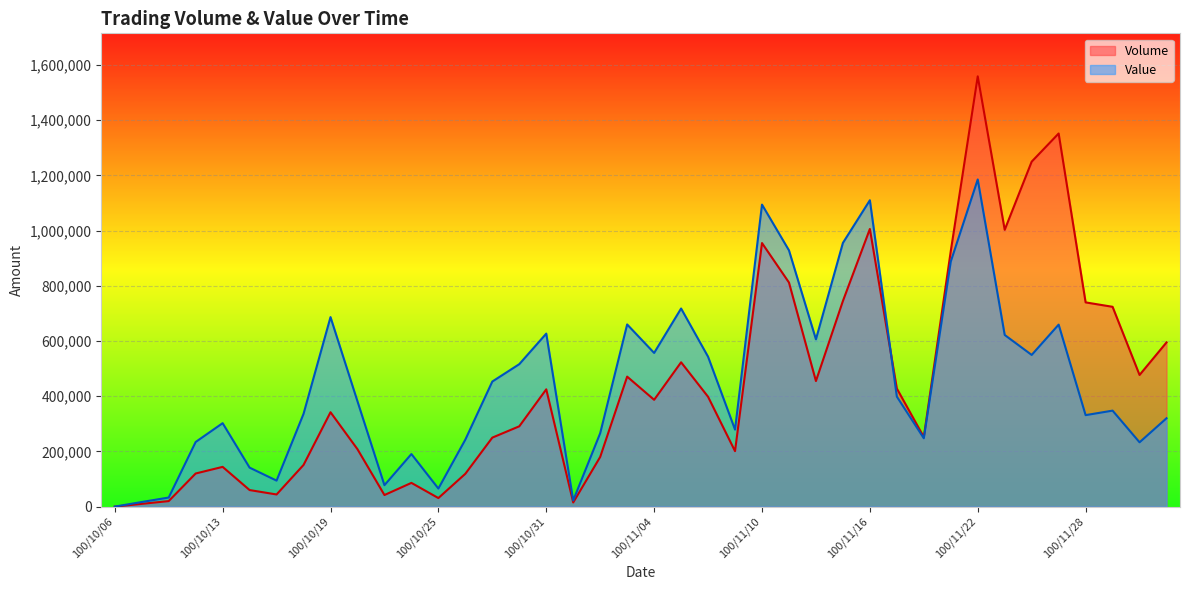

What is the value of the Volume point at the 18th from the left?

15000